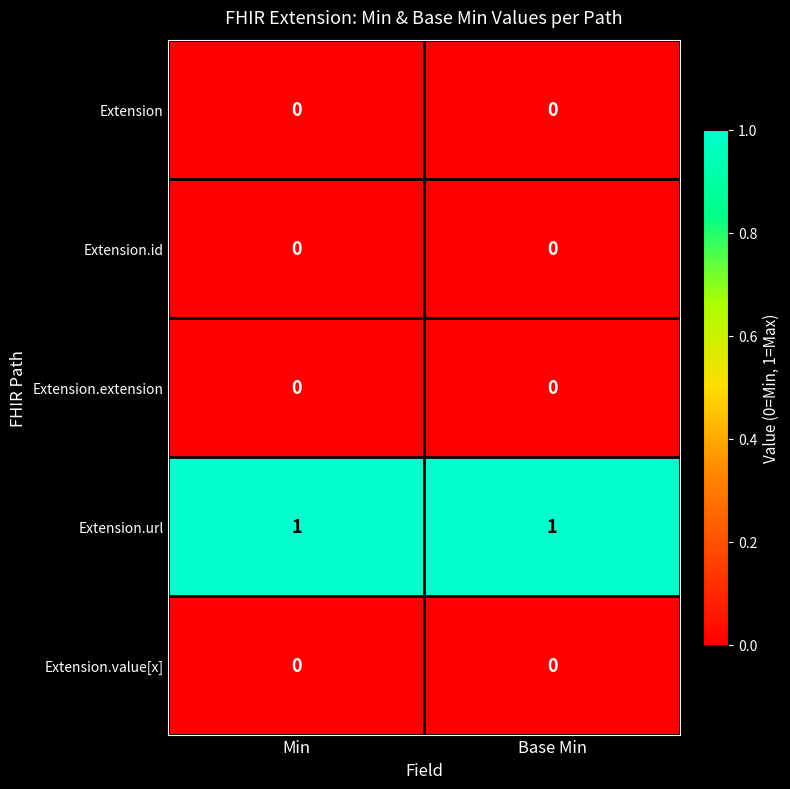

Reading right to left, list all the values displayed in this chart.

Extension: Base Min=0	Min=0
Extension.id: Base Min=0	Min=0
Extension.extension: Base Min=0	Min=0
Extension.url: Base Min=1	Min=1
Extension.value[x]: Base Min=0	Min=0